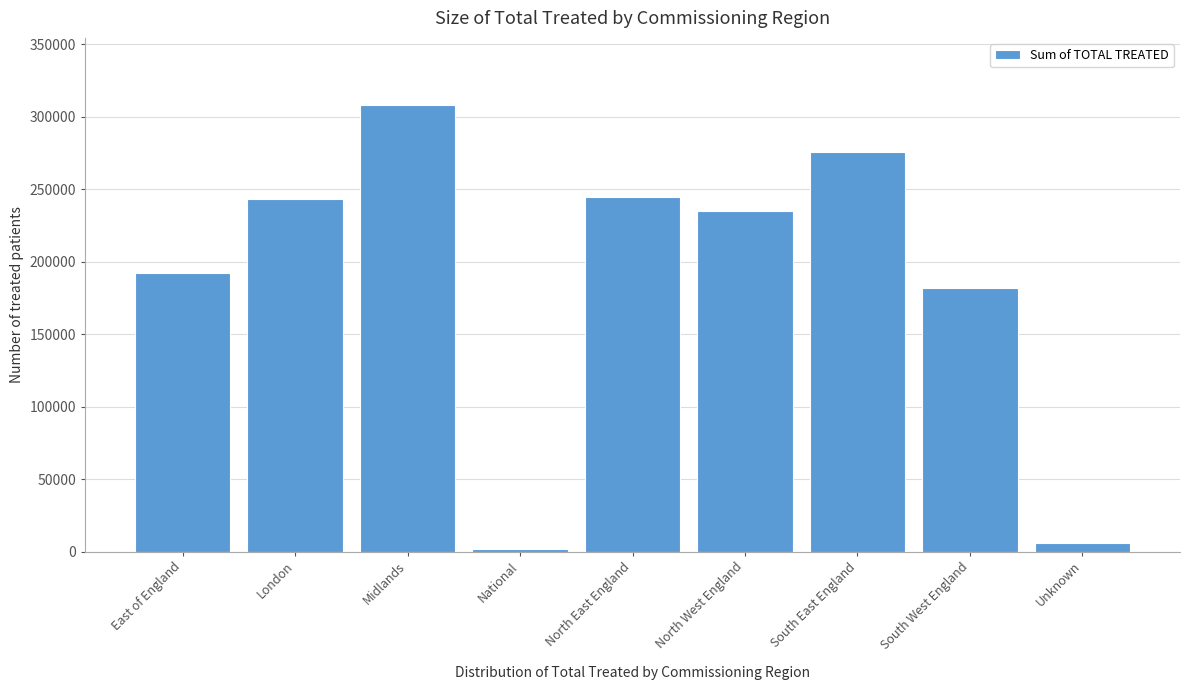

What is the label of the 8th bar from the left?

South West England